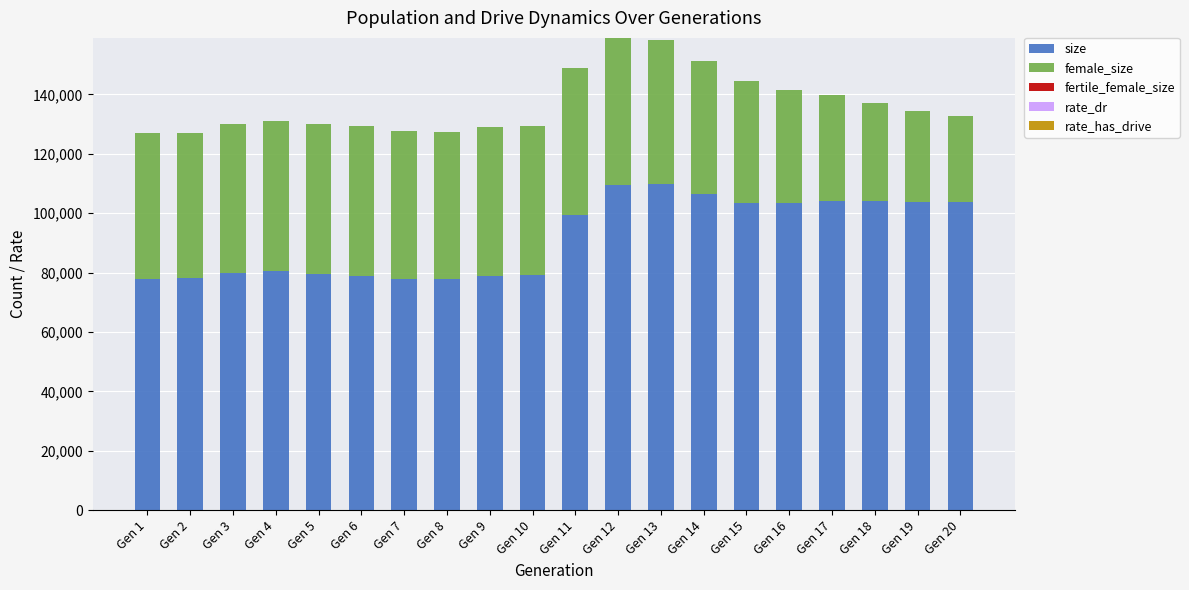

Rank the categories by fertile_female_size value from highest to lowest.

Gen 1, Gen 2, Gen 3, Gen 4, Gen 5, Gen 6, Gen 7, Gen 8, Gen 9, Gen 10, Gen 11, Gen 12, Gen 13, Gen 14, Gen 15, Gen 16, Gen 17, Gen 18, Gen 19, Gen 20